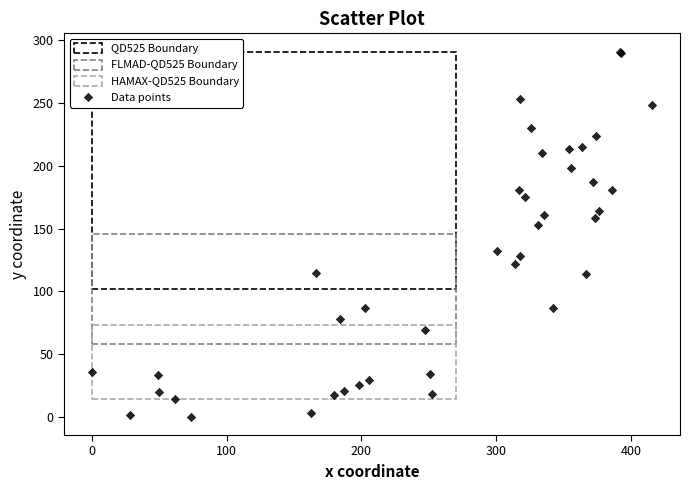

What Y value in the scatter plot is closest to 145?

153.1